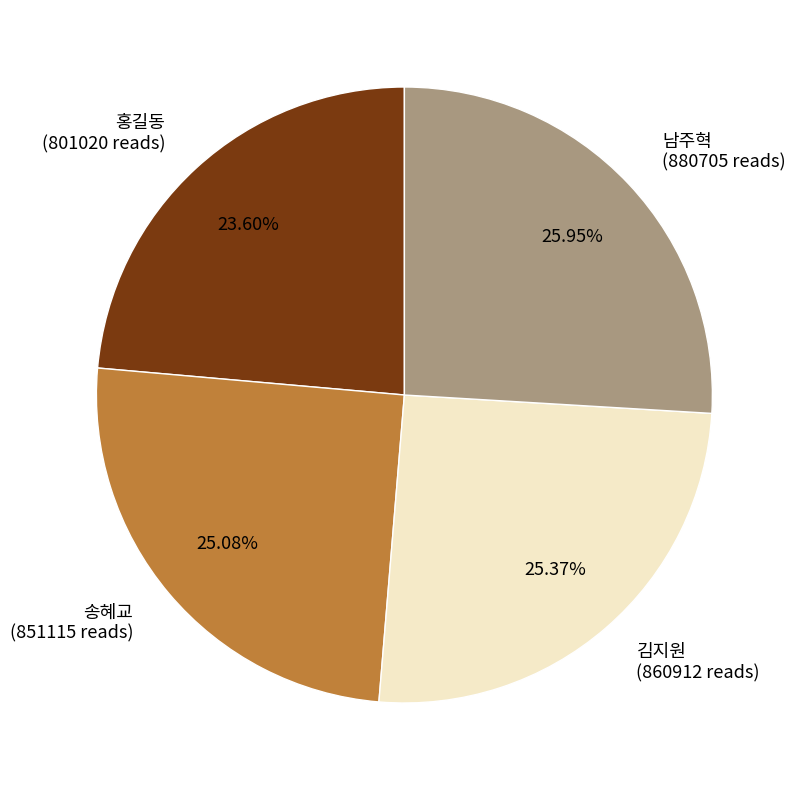

To the nearest percent, what is the difference between the largest and smallest slice percentages?

2%